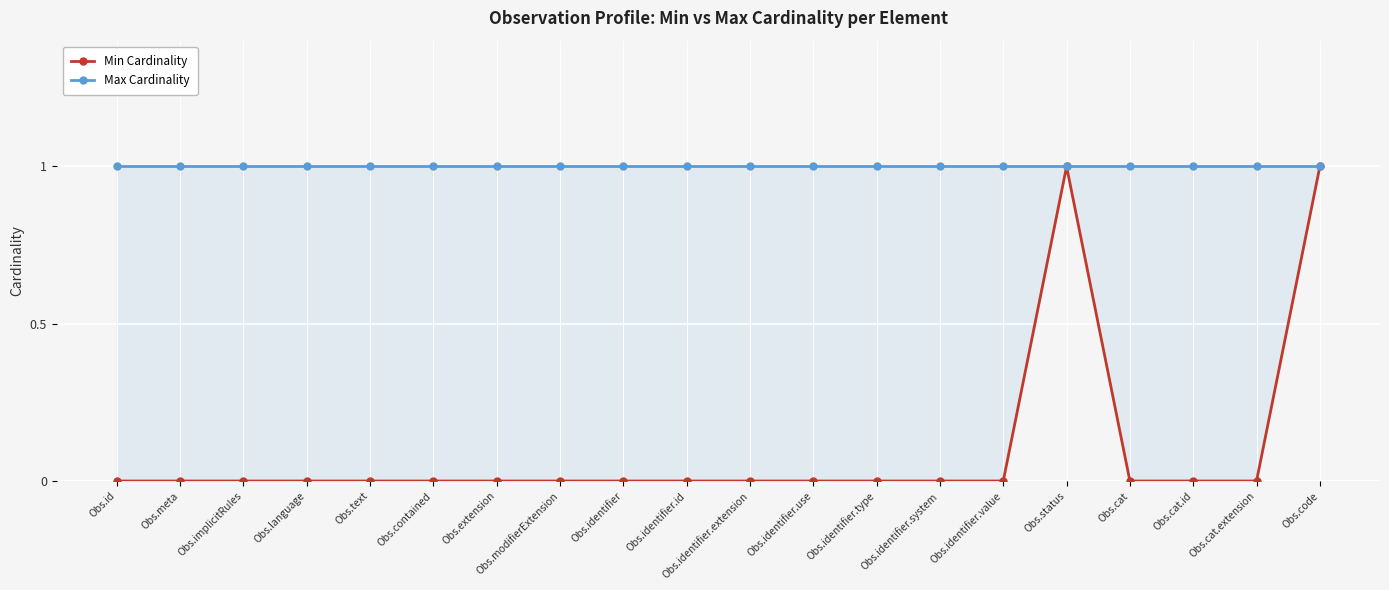

True or false: Min Cardinality and Max Cardinality cross at least once.

False